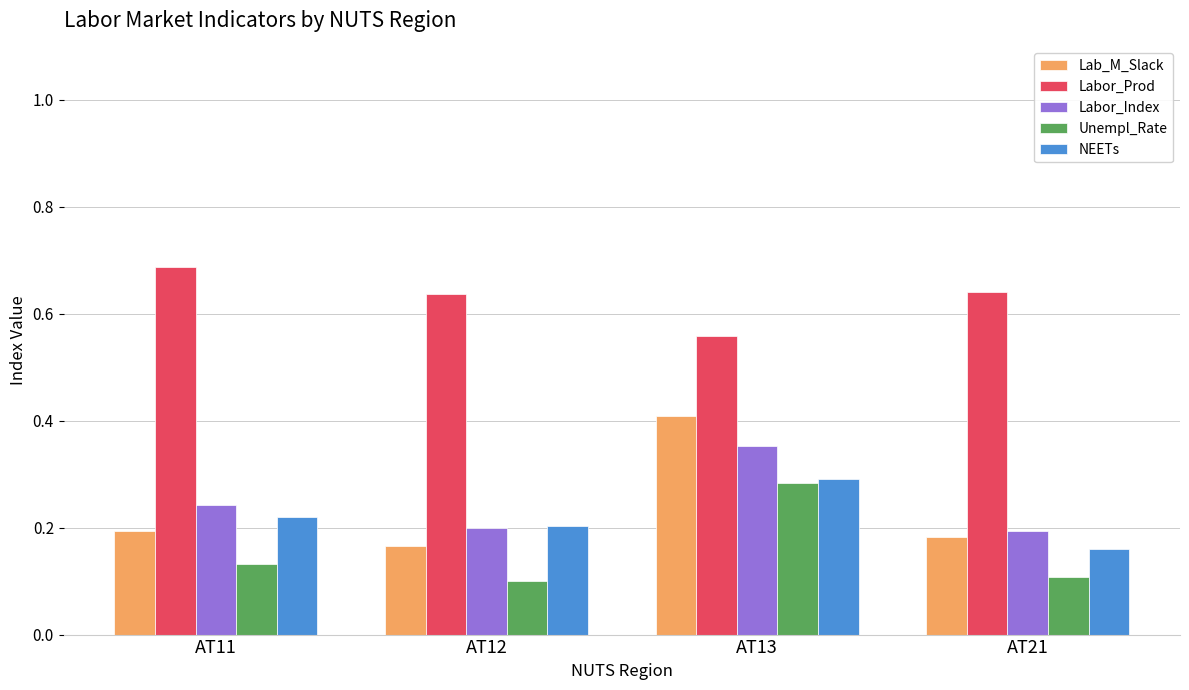

The Lab_M_Slack series shows 0.2 at AT11. True or false?

True